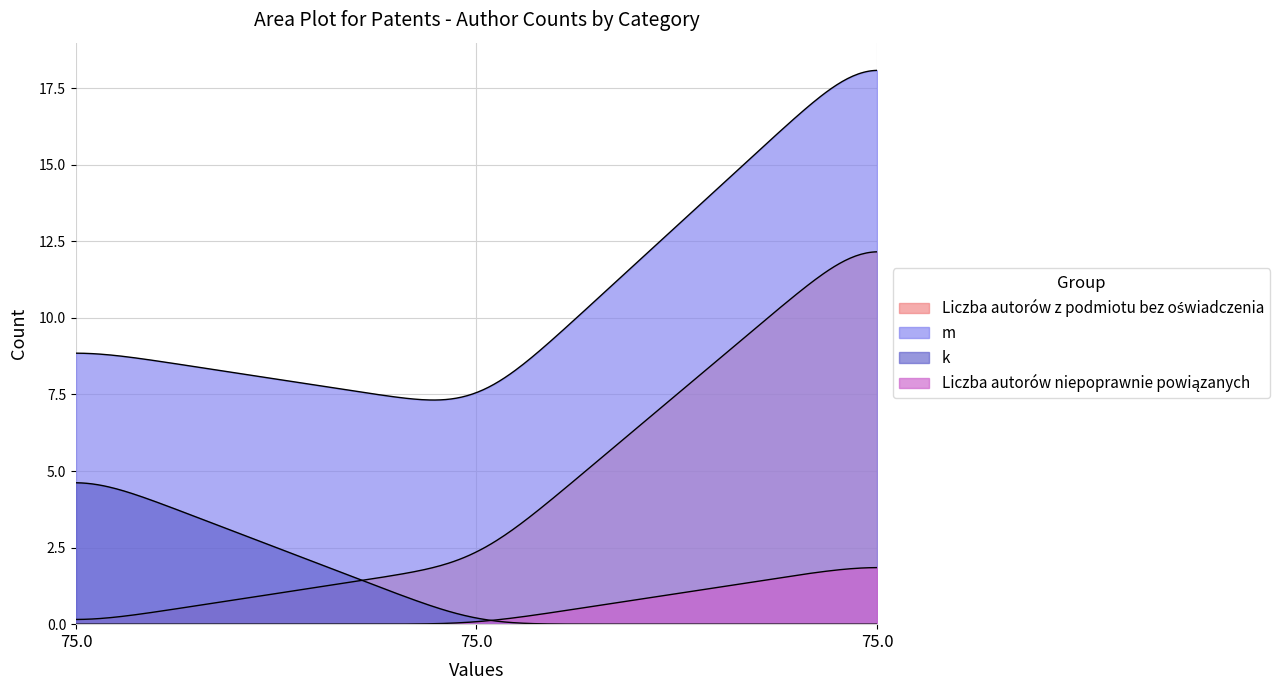

What is the sum of the Liczba autorów z podmiotu bez oświadczenia values at 75.0 and 75.0?

15